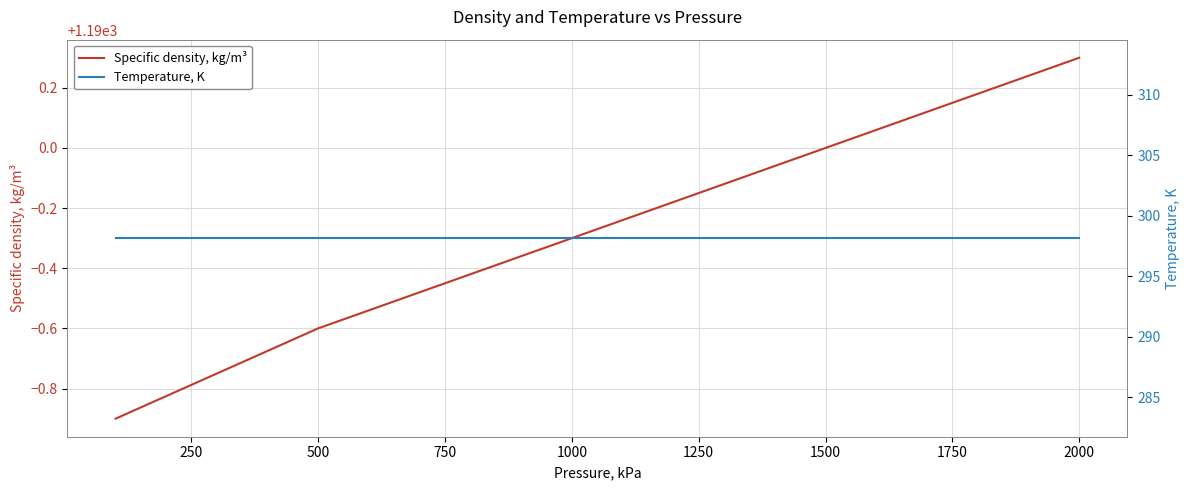

True or false: Temperature, K and Specific density, kg/m³ cross at least once.

False